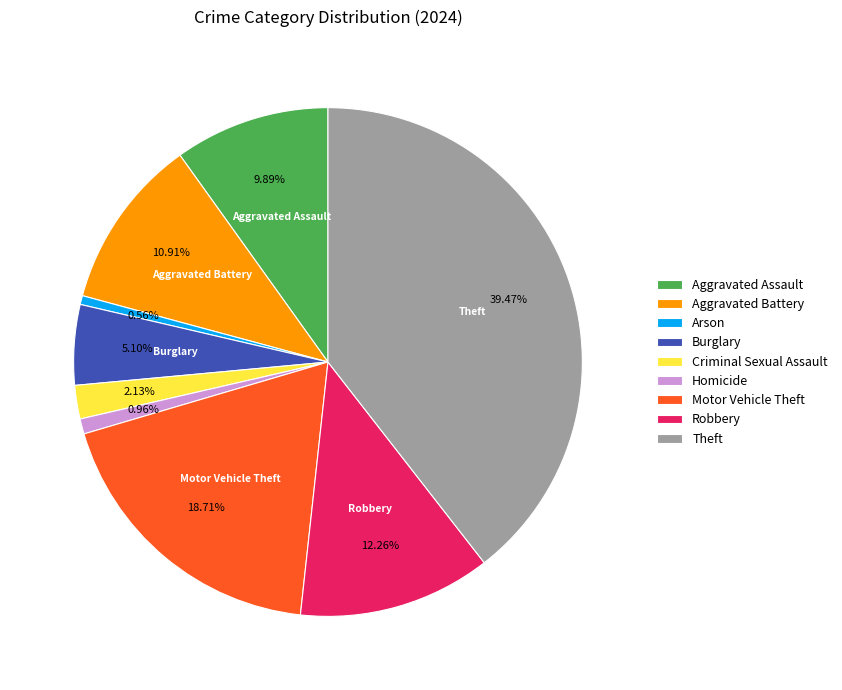

To the nearest percent, what portion does Robbery represent?

12%